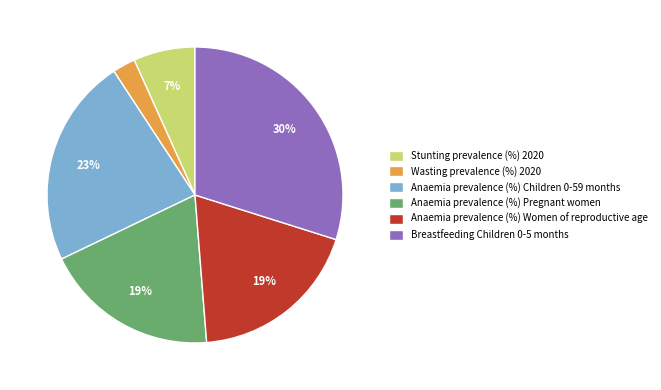

Does any single category account for the majority?

No